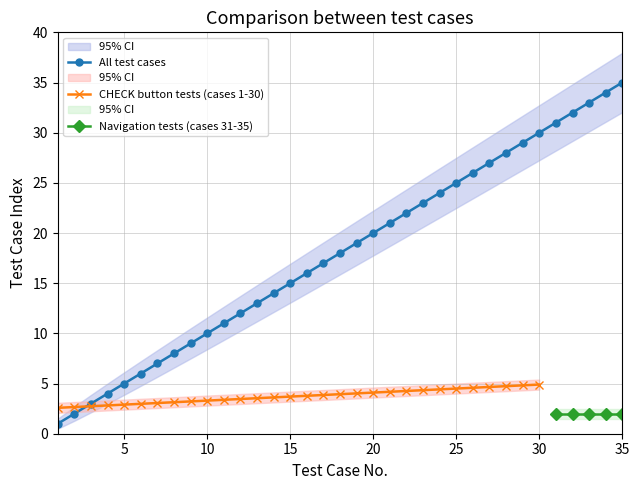

What is the maximum value for All test cases?

35